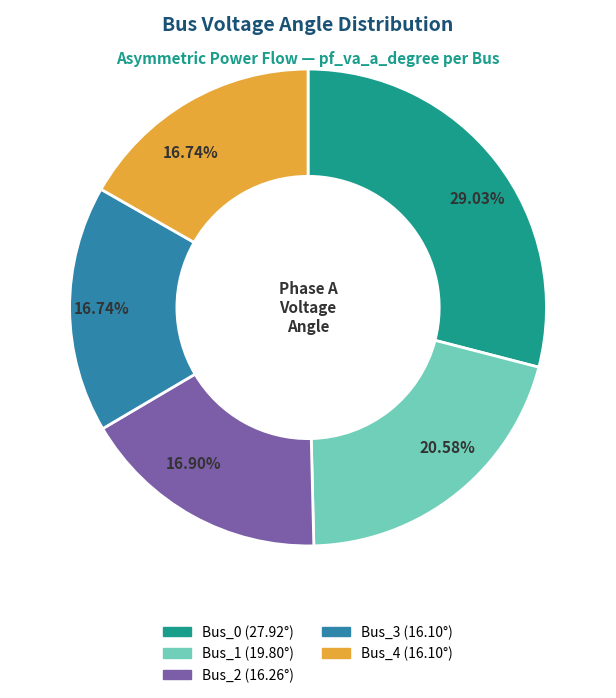

To the nearest percent, what is the difference between the largest and smallest slice percentages?

12%